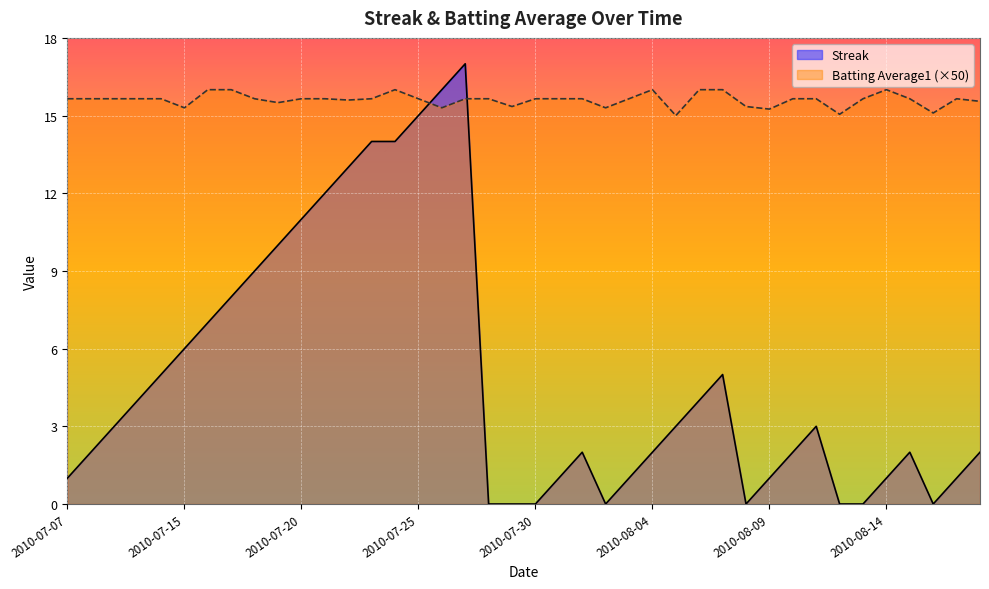

How many lines are shown in the chart?

2